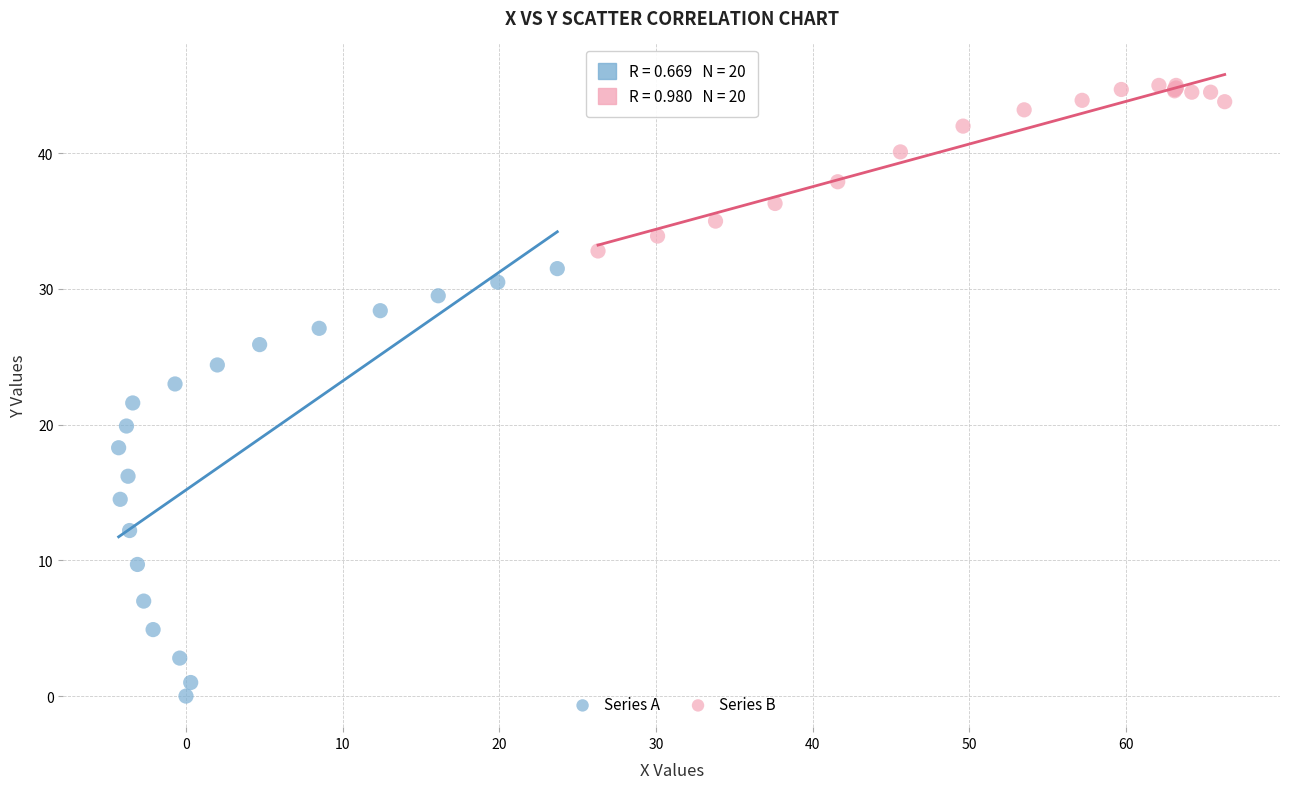

What are all the series names shown in the legend?

Series A, Series B